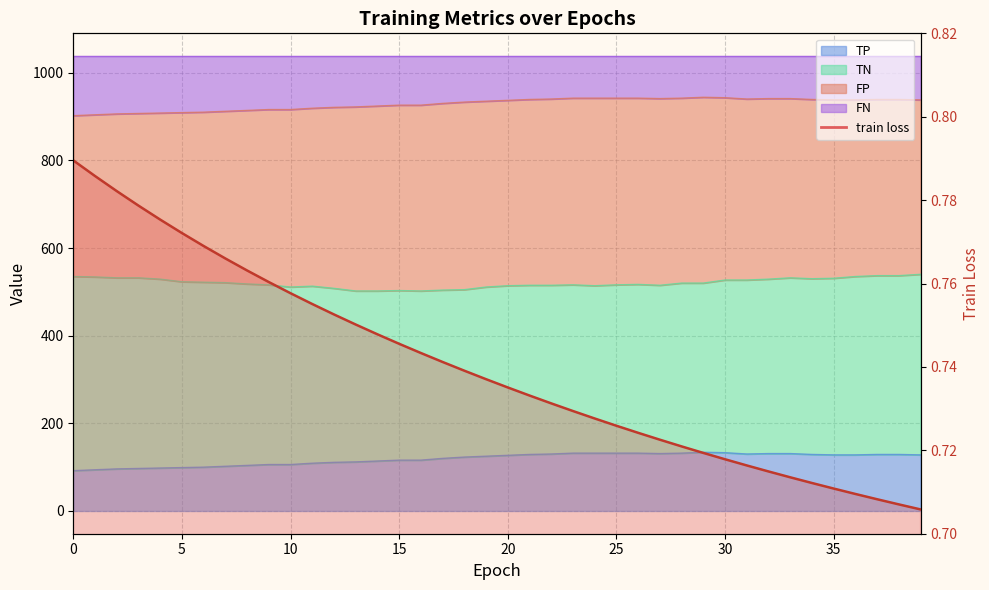

Does the chart have visible grid lines?

Yes